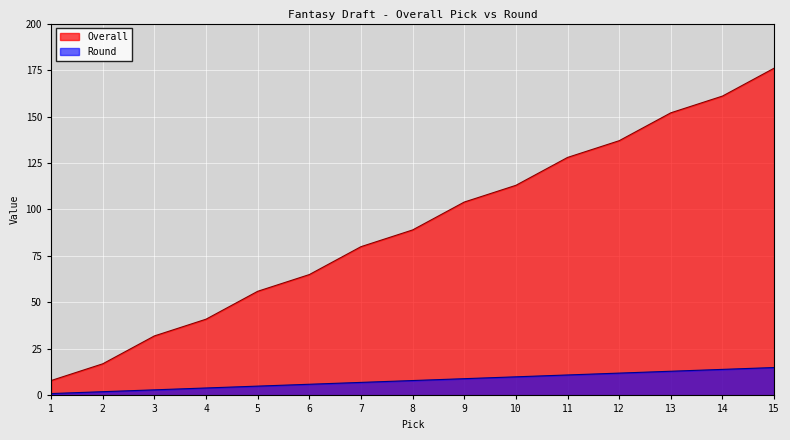

Reading left to right, list all the values displayed in this chart.

Overall: 1=8	2=17	3=32	4=41	5=56	6=65	7=80	8=89	9=104	10=113	11=128	12=137	13=152	14=161	15=176
Round: 1=1	2=2	3=3	4=4	5=5	6=6	7=7	8=8	9=9	10=10	11=11	12=12	13=13	14=14	15=15